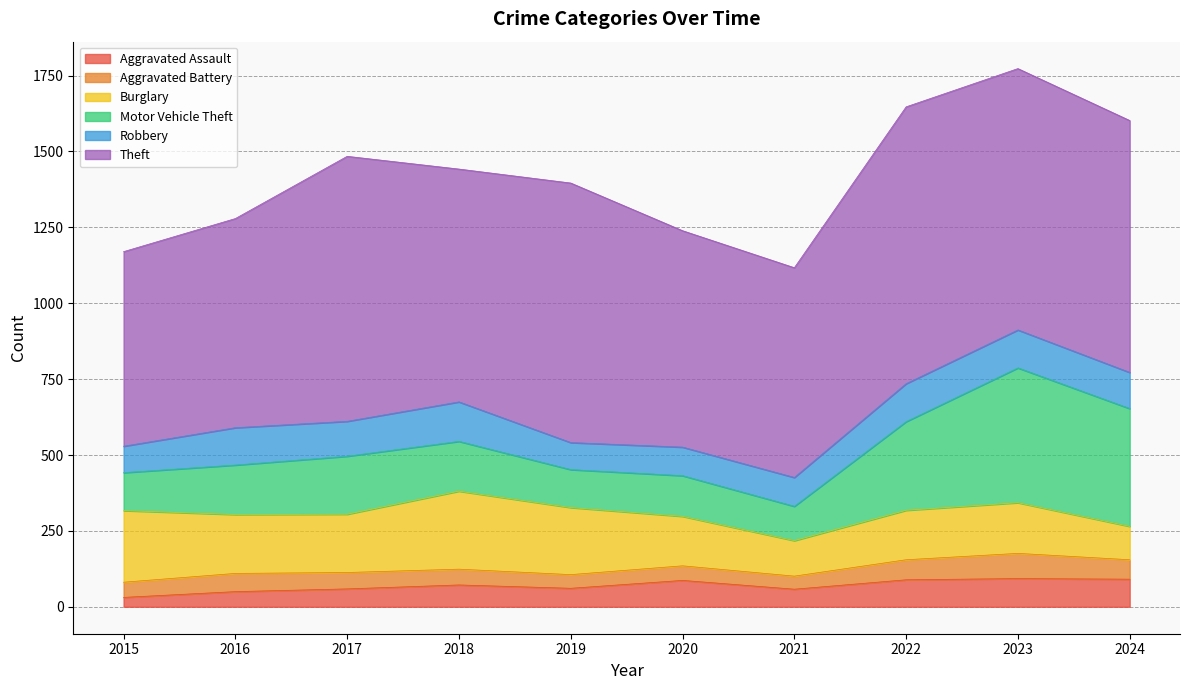

Count the number of data series in this chart.

6